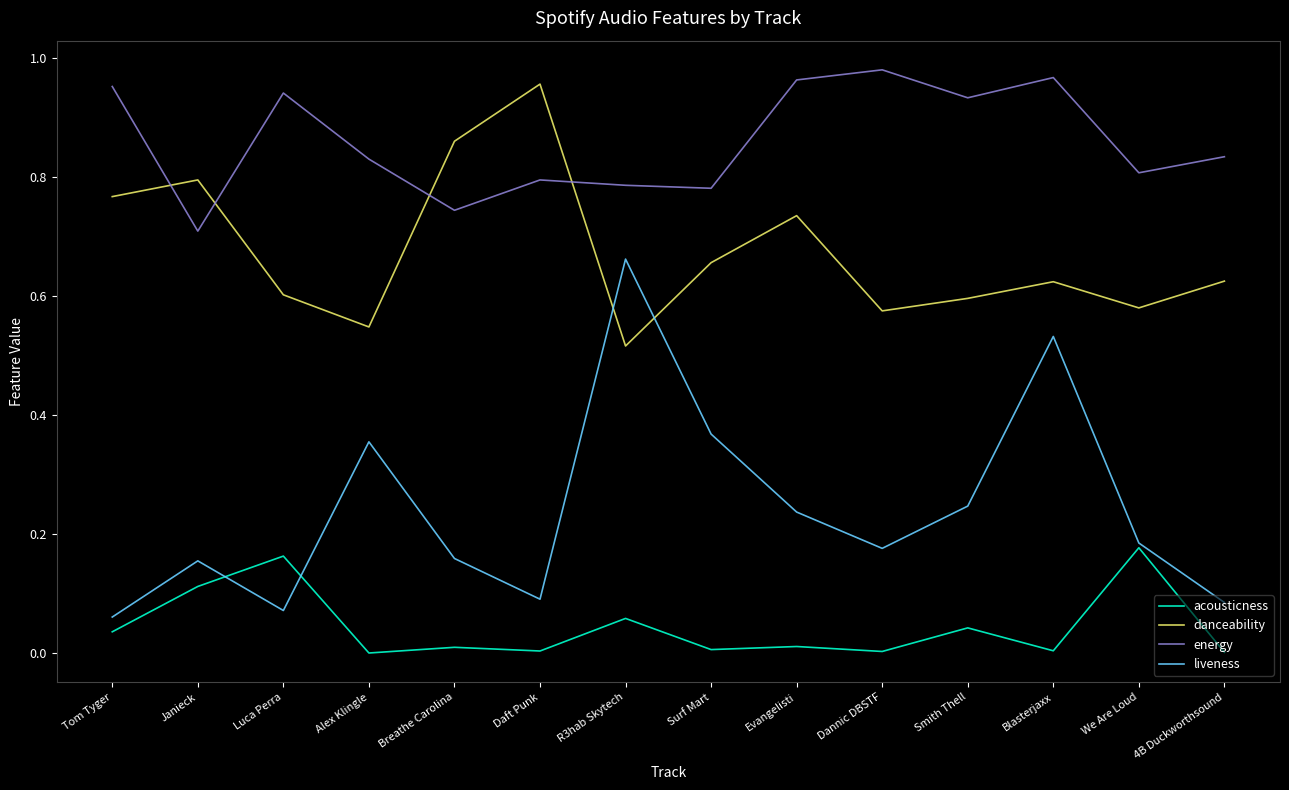

How many intersections are there between liveness and danceability?

2